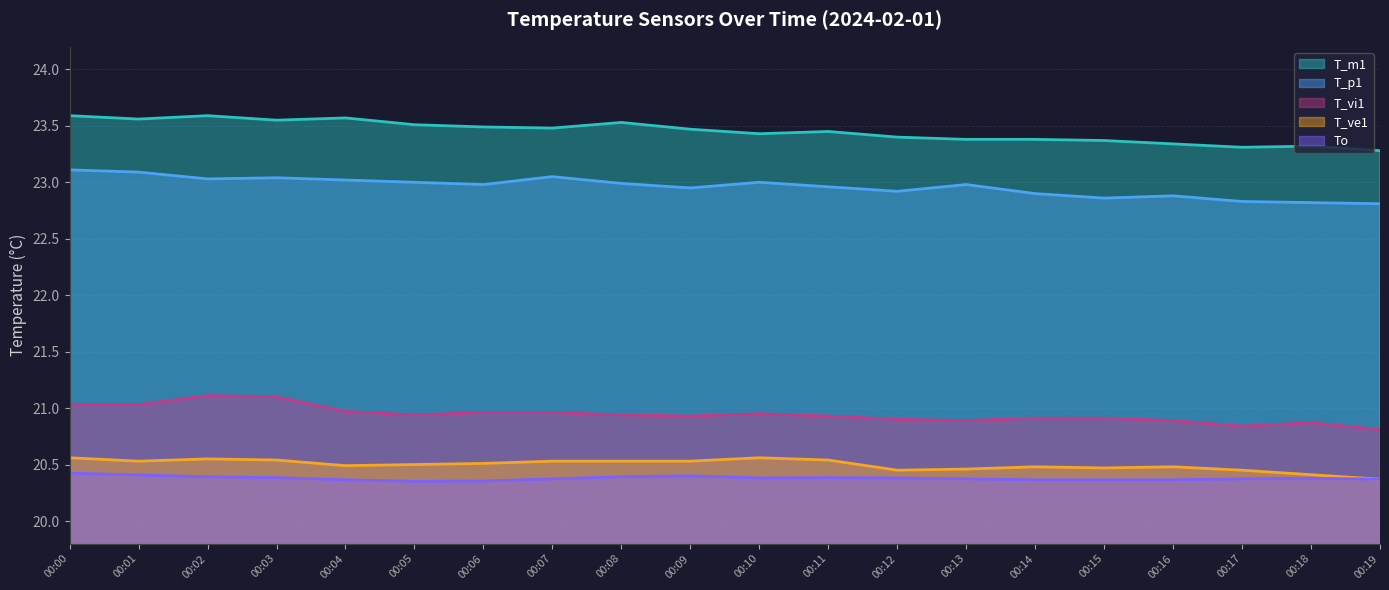

The value of T_p1 at 00:13 is 23.0. True or false?

True